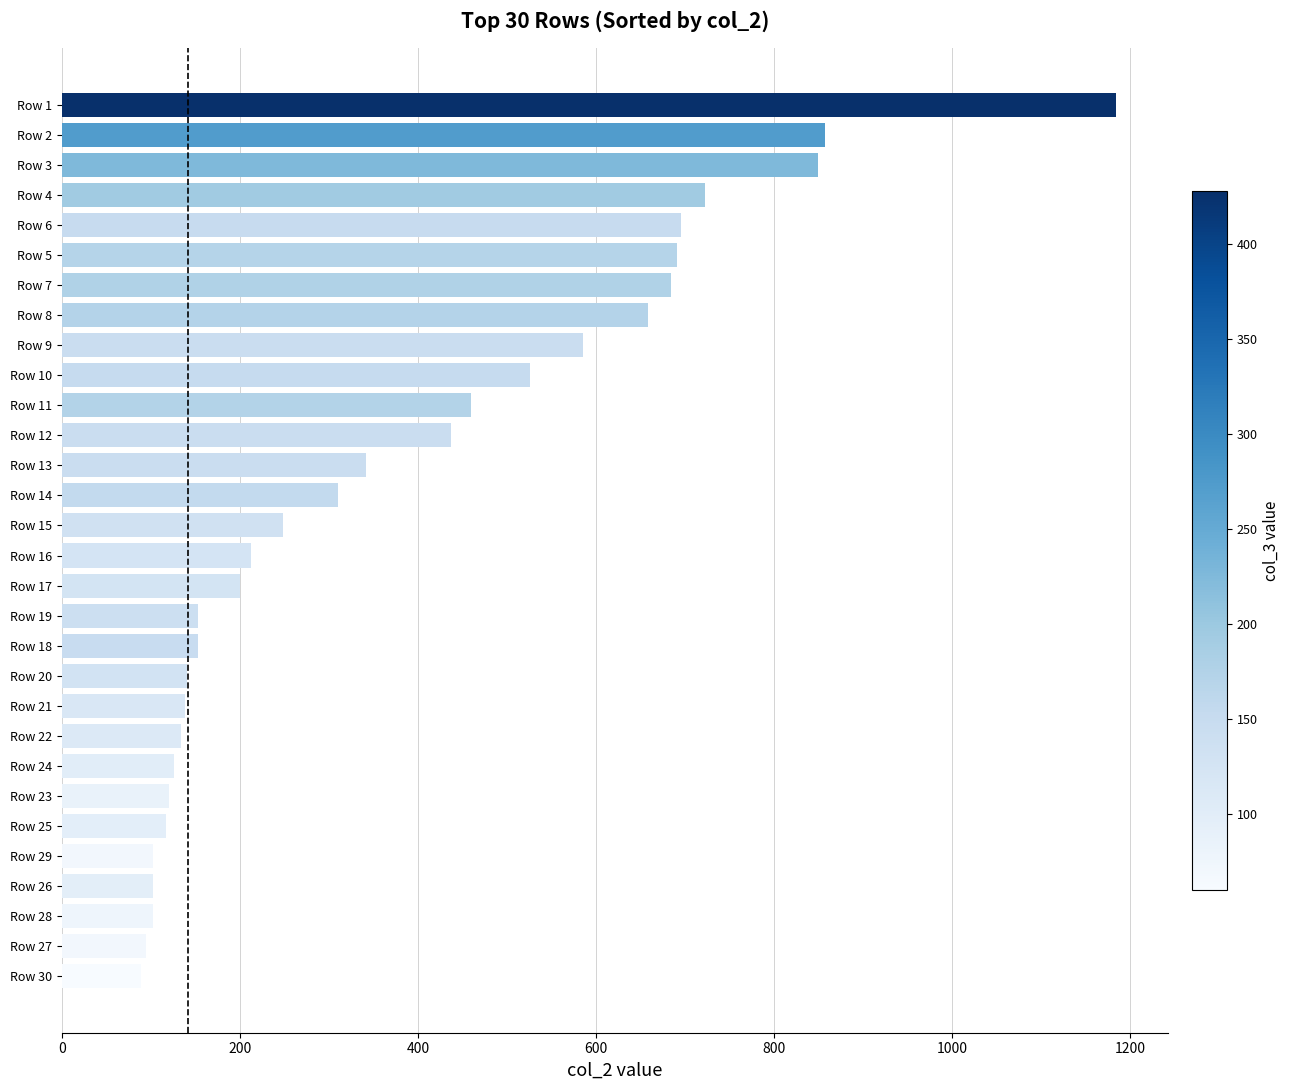

The value at Row 8 is 659. True or false?

True